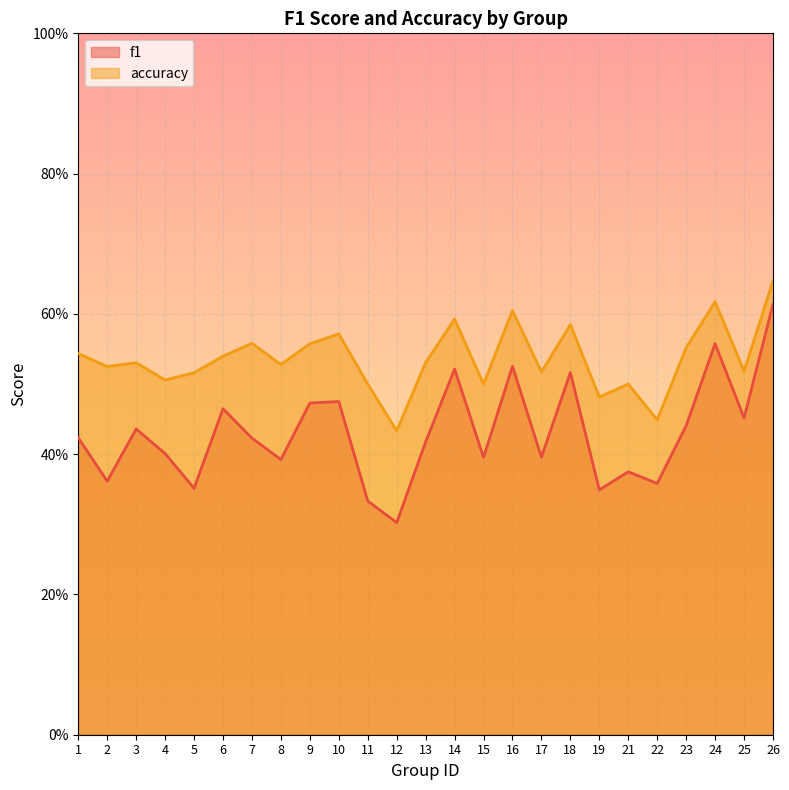

Reading left to right, what are all the values shown in this chart?

f1: 0.4	0.4	0.4	0.4	0.4	0.5	0.4	0.4	0.5	0.5	0.3	0.3	0.4	0.5	0.4	0.5	0.4	0.5	0.3	0.4	0.4	0.4	0.6	0.5	0.6
accuracy: 0.5	0.5	0.5	0.5	0.5	0.5	0.6	0.5	0.6	0.6	0.5	0.4	0.5	0.6	0.5	0.6	0.5	0.6	0.5	0.5	0.4	0.6	0.6	0.5	0.6